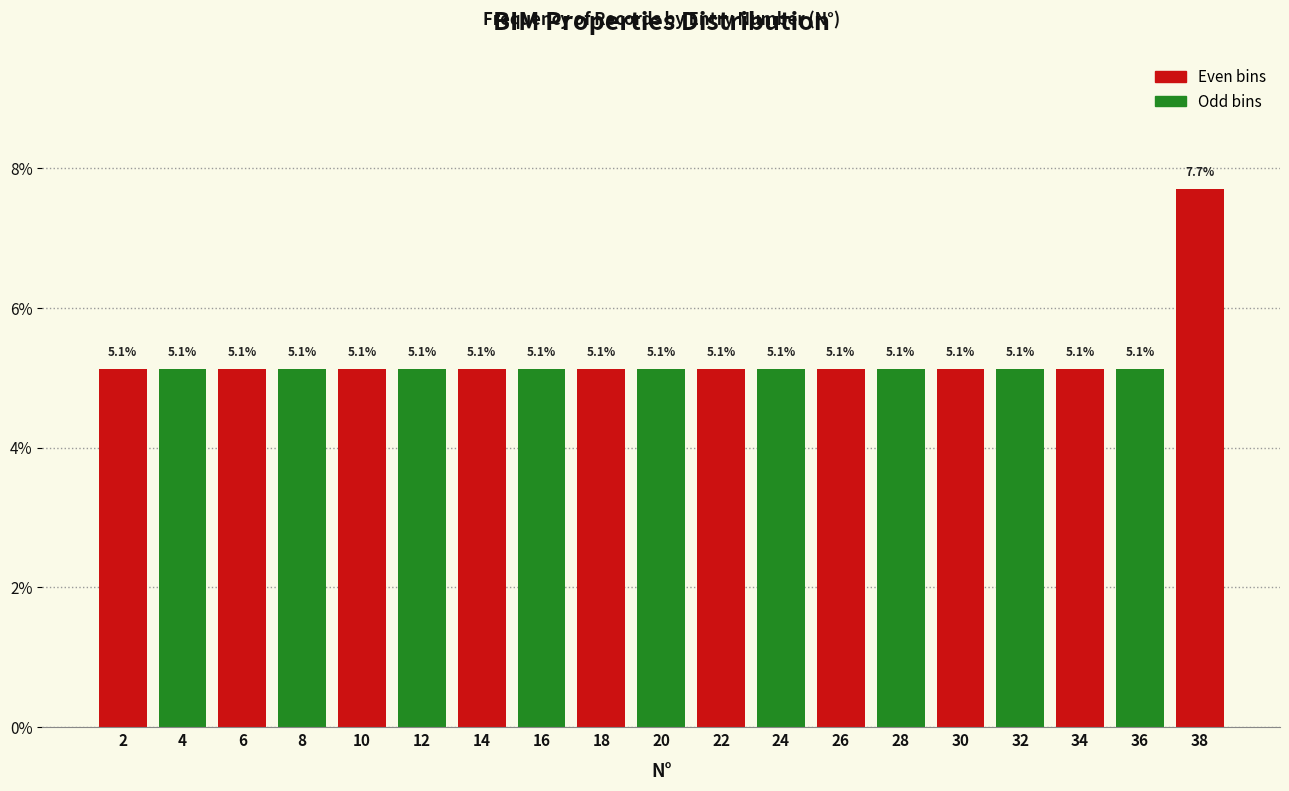

Reading left to right, list all the values displayed in this chart.

2=5.1	4=5.1	6=5.1	8=5.1	10=5.1	12=5.1	14=5.1	16=5.1	18=5.1	20=5.1	22=5.1	24=5.1	26=5.1	28=5.1	30=5.1	32=5.1	34=5.1	36=5.1	38=7.7